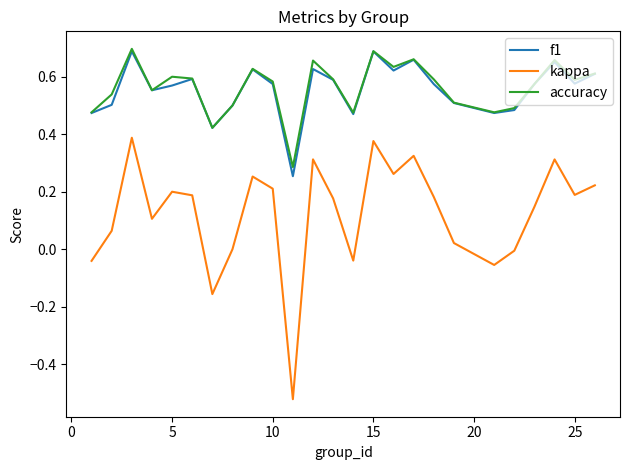

Which series has the largest range (max minus min)?

kappa